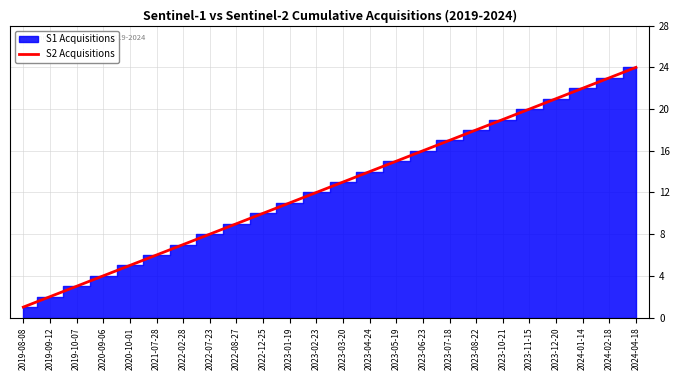

How many data points does each series have?

24